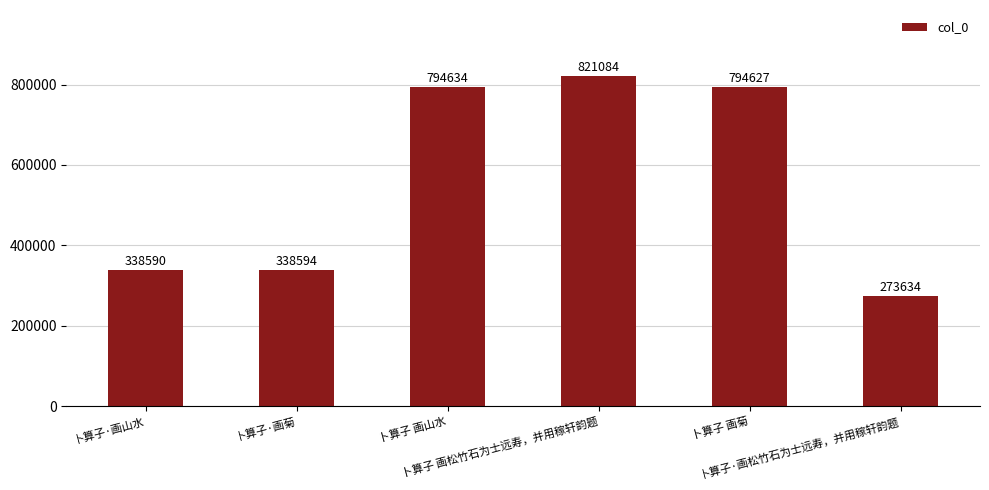

Count the number of data series in this chart.

1